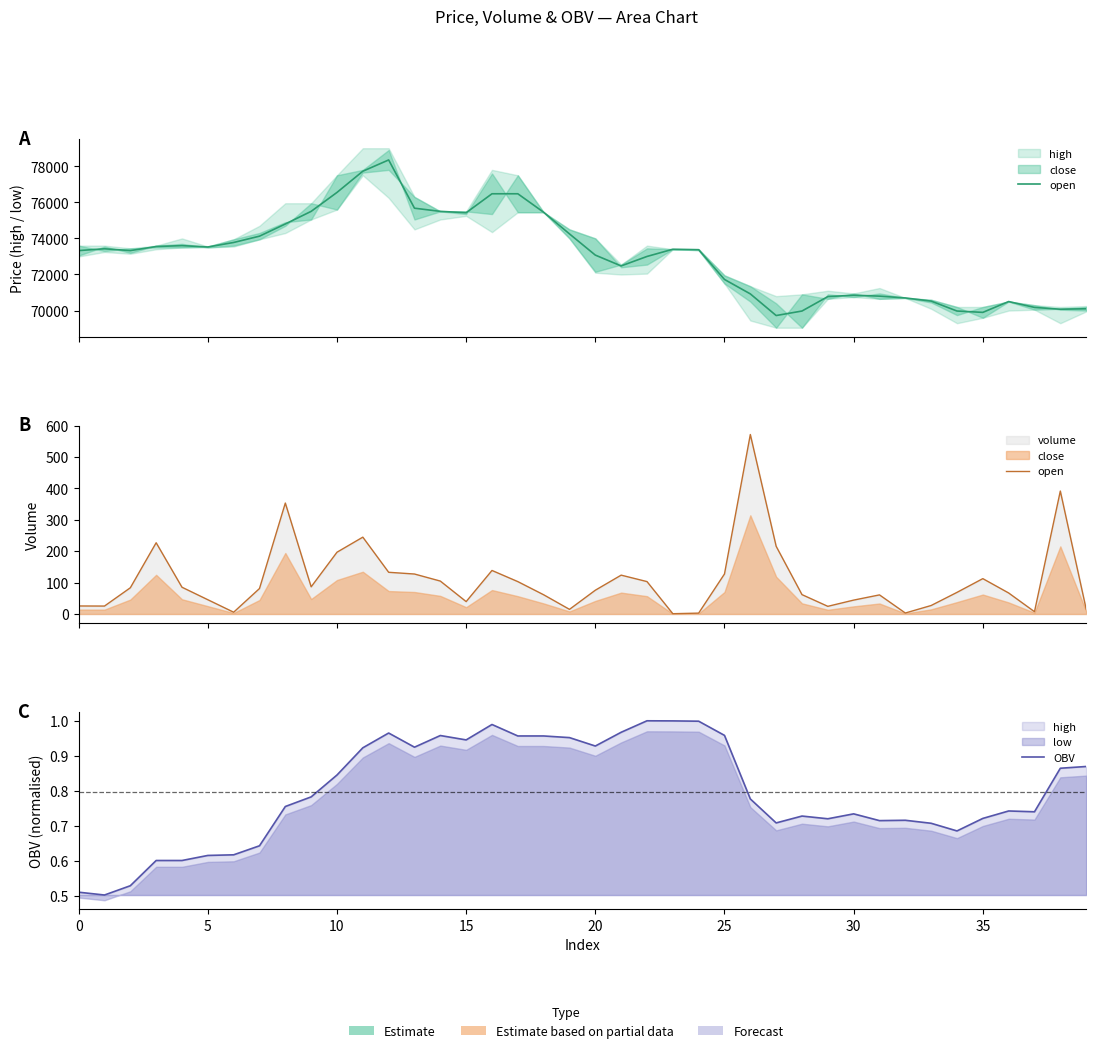

How many data points in open are less than 81?

20